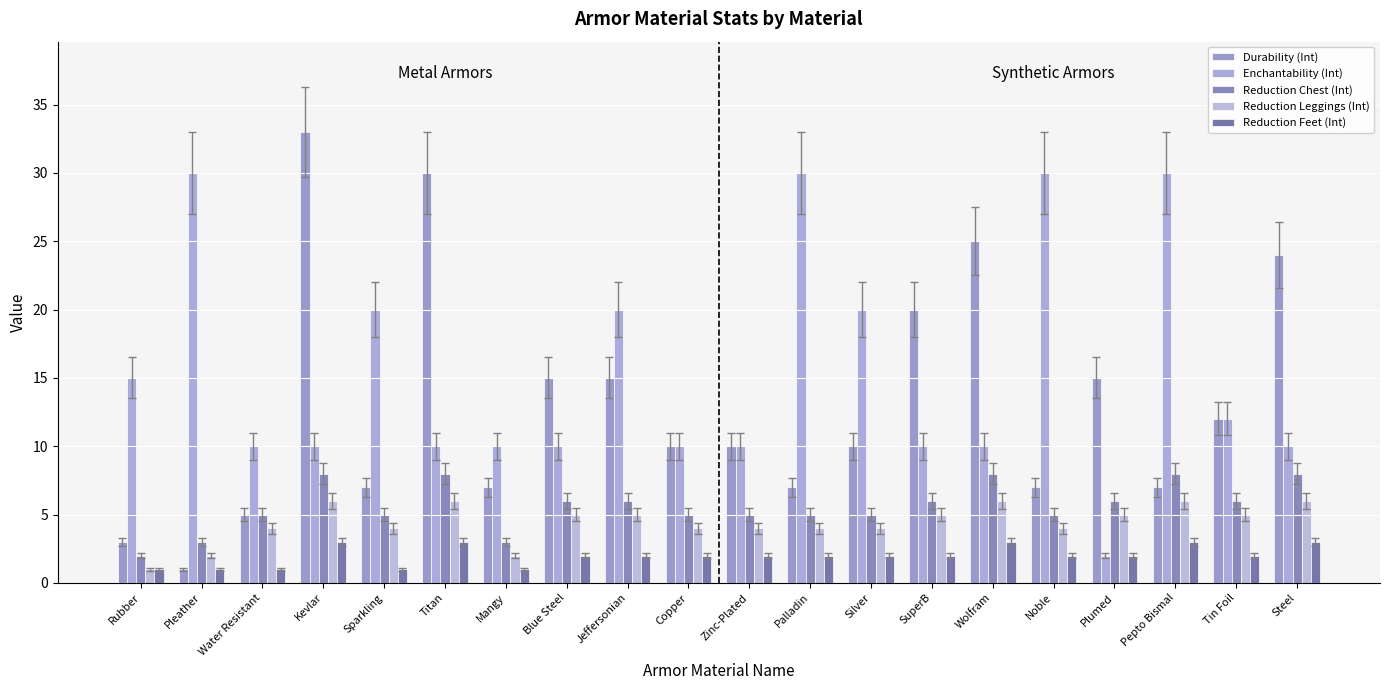

Which has a higher value, Kevlar or Tin Foil?

Kevlar